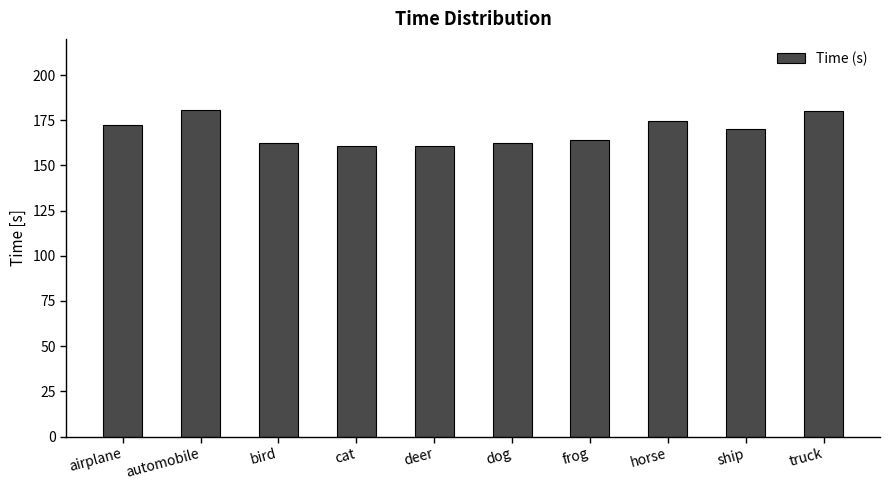

Is it true that the value at frog is 163.8?

True